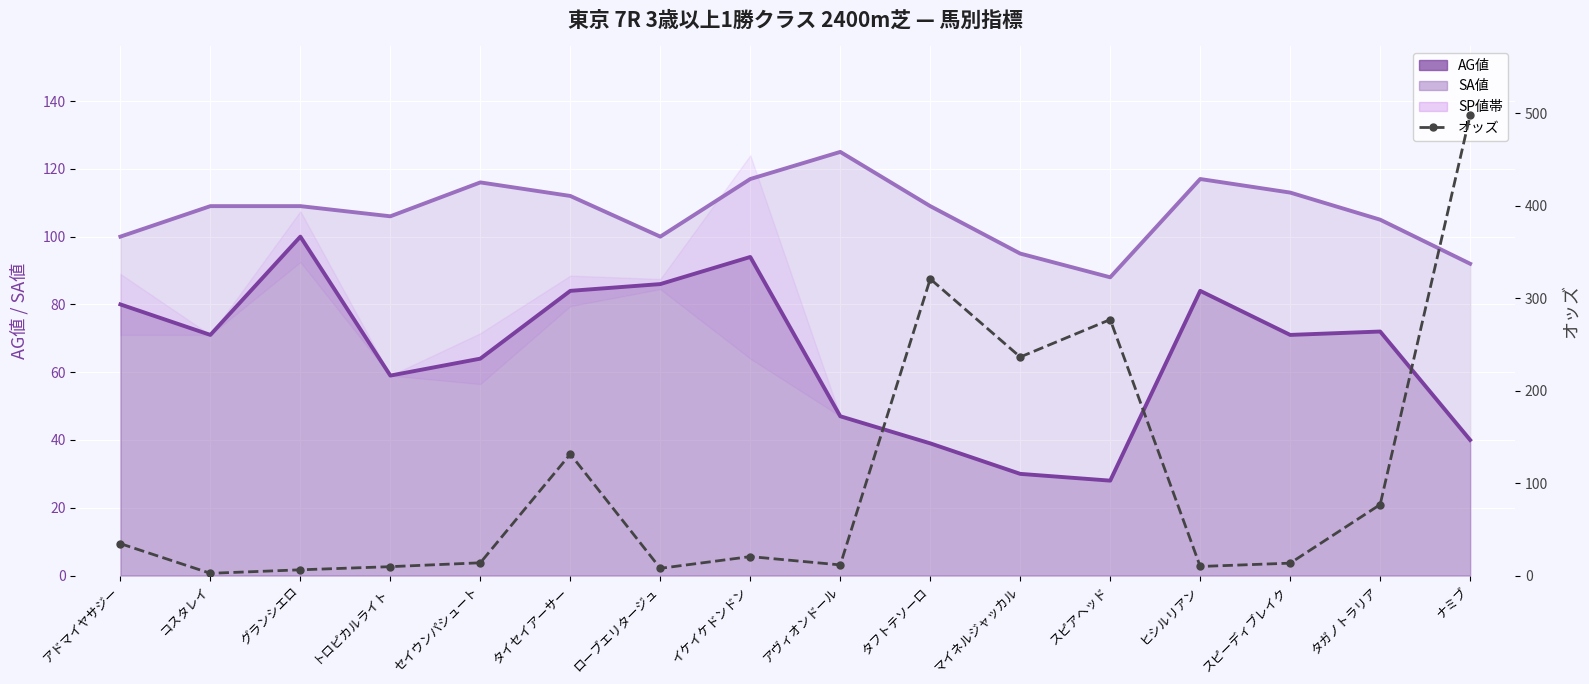

What is the sum of all values?

1670.5